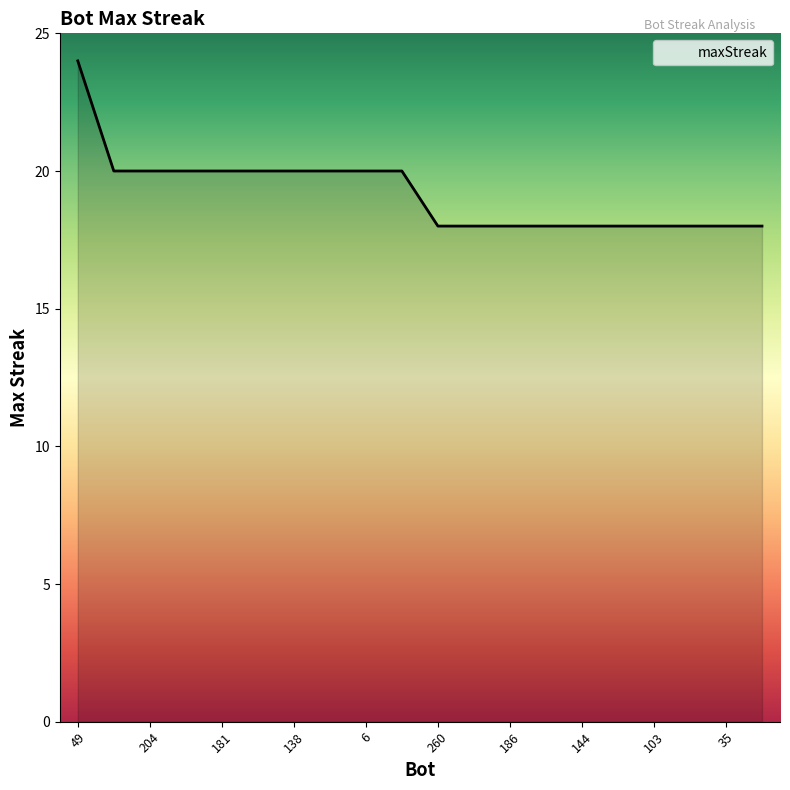

What is the difference between the maximum and minimum values?

6